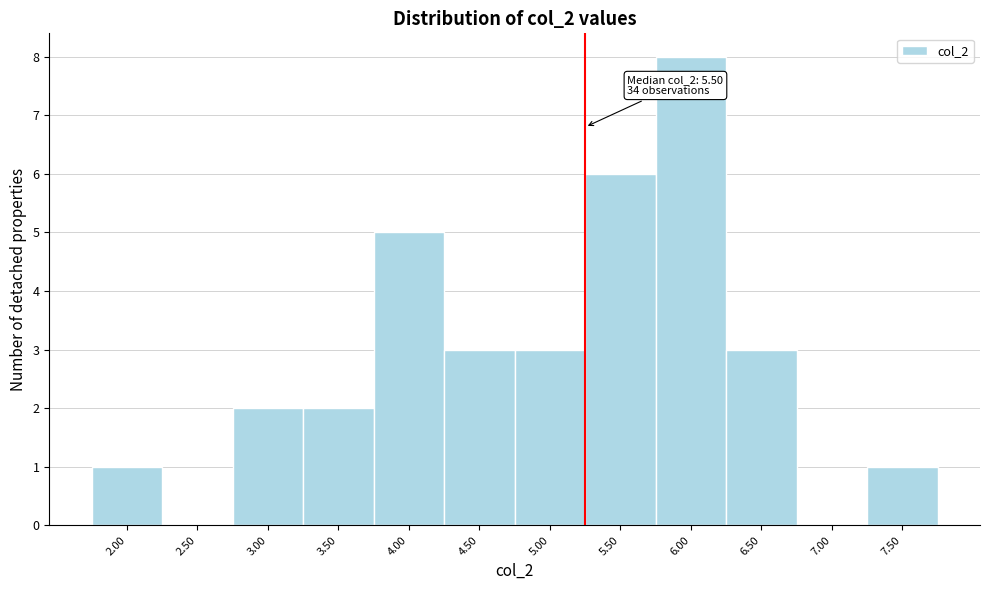

Reading left to right, transcribe all the data shown in this chart.

2.00=1	2.50=0	3.00=2	3.50=2	4.00=5	4.50=3	5.00=3	5.50=6	6.00=8	6.50=3	7.00=0	7.50=1